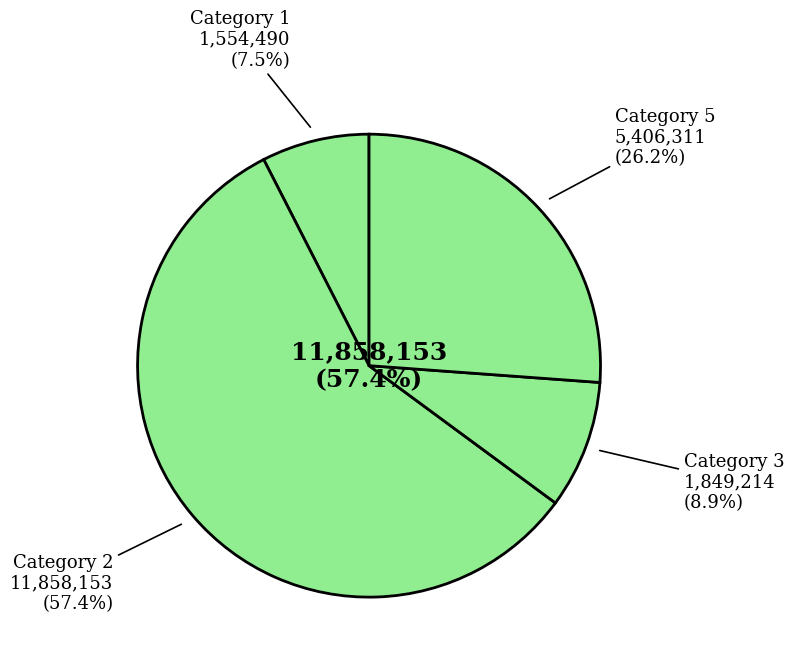

Is it true that 5 is 30% of the pie?

False